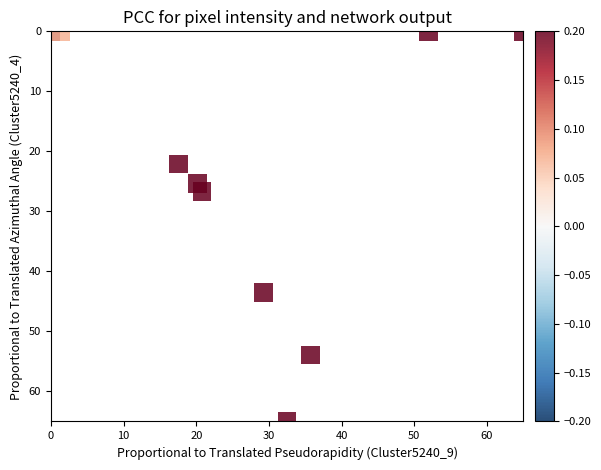

What is the range of Y values (max minus min)?

65.0